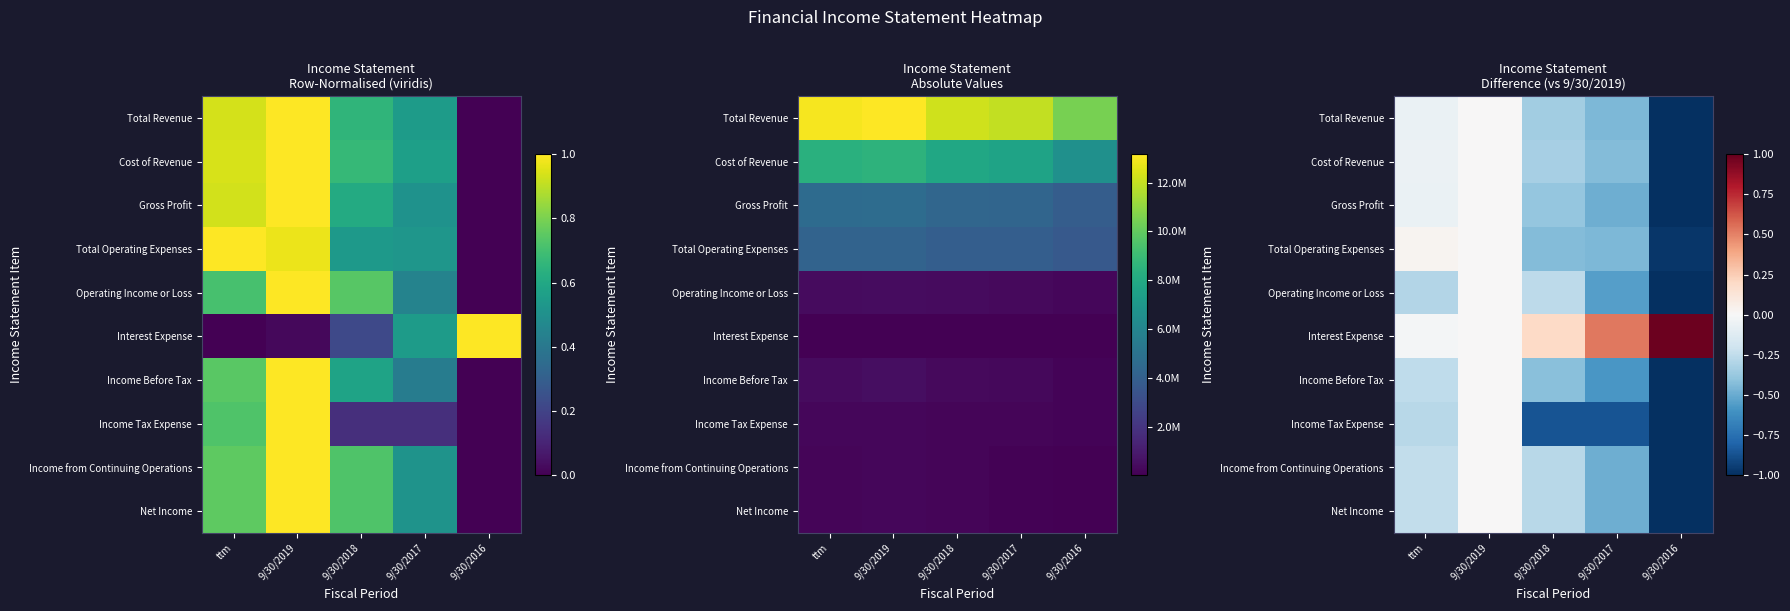

The value of Operating Income or Loss at 9/30/2018 is -0.3. True or false?

True